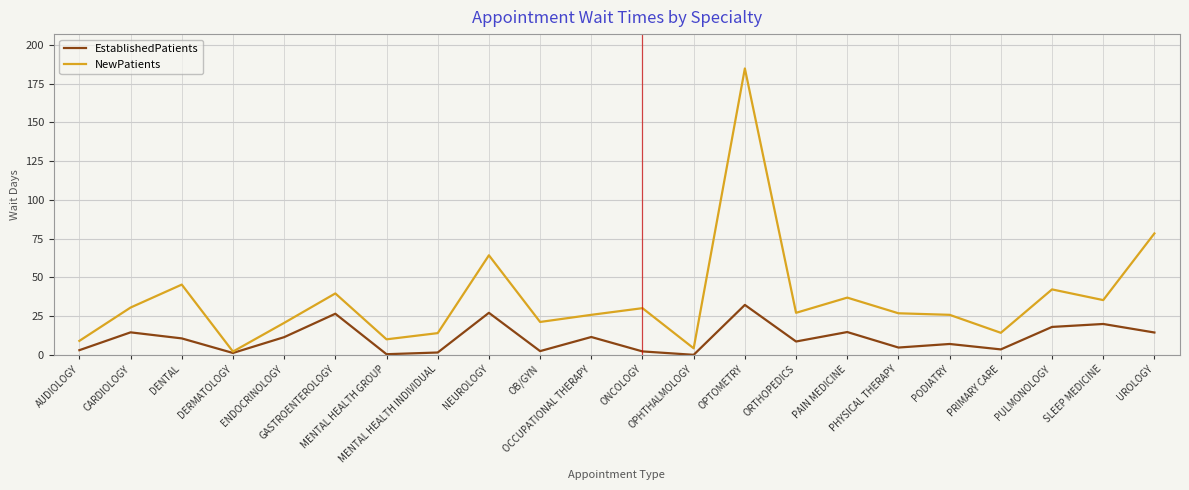

Which series has the largest total across all categories?

NewPatients